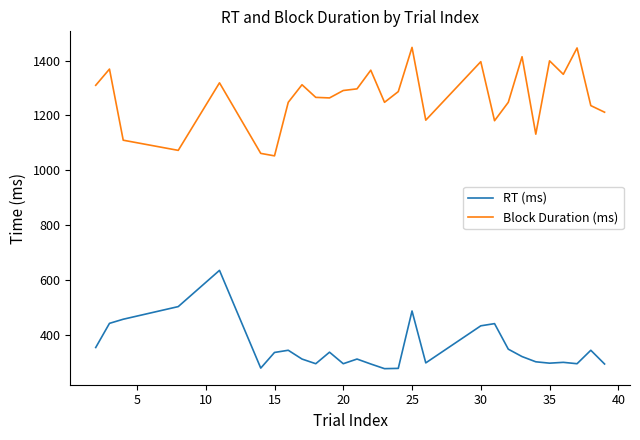

What is the lowest value of the Block Duration (ms) series?

1053